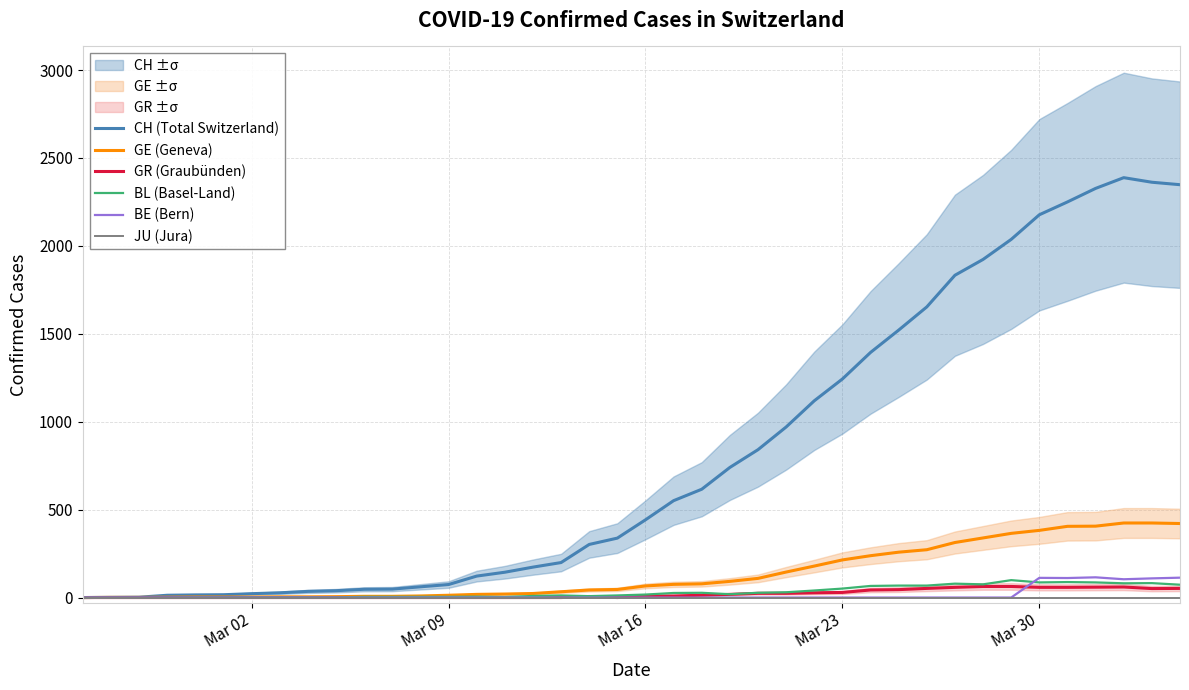

True or false: GR (Graubünden) and JU (Jura) cross at least once.

False